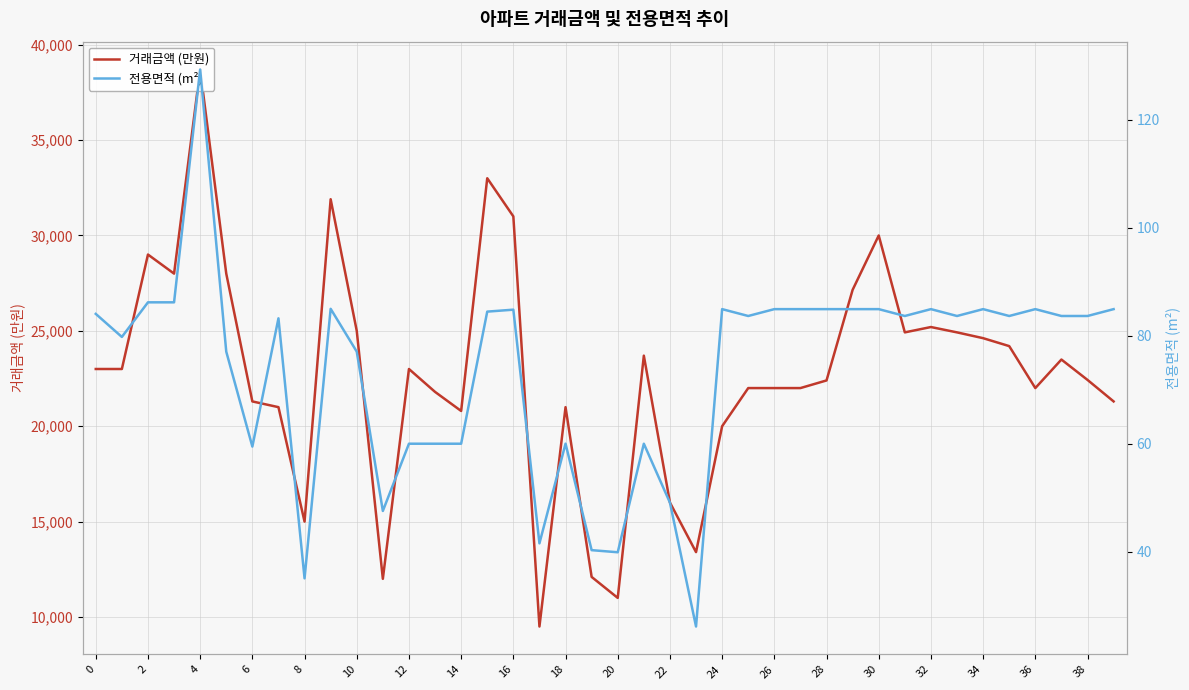

Between 16 and 28, which series saw the biggest shift?

거래금액 (만원)